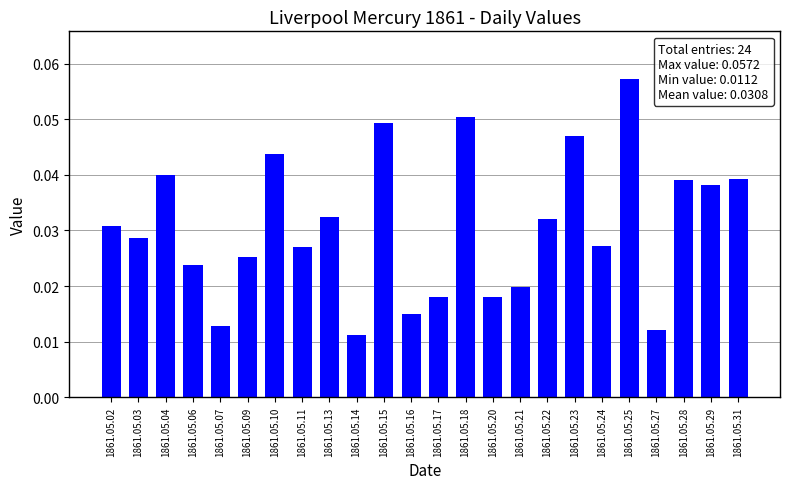

Between 1861.05.22 and 1861.05.17, which is larger?

1861.05.22